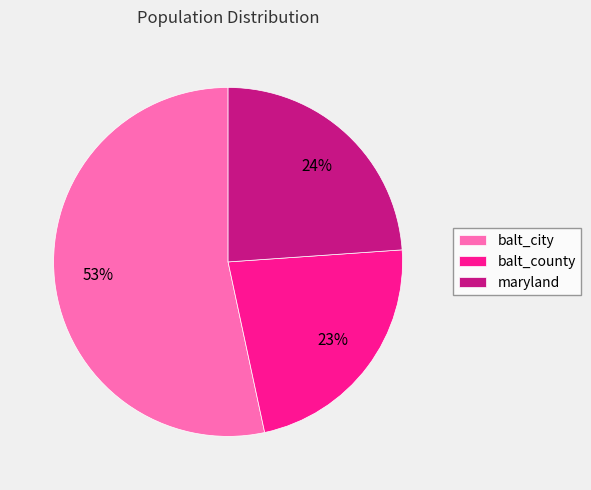

To the nearest percent, what percentage of the pie is balt_city?

53%